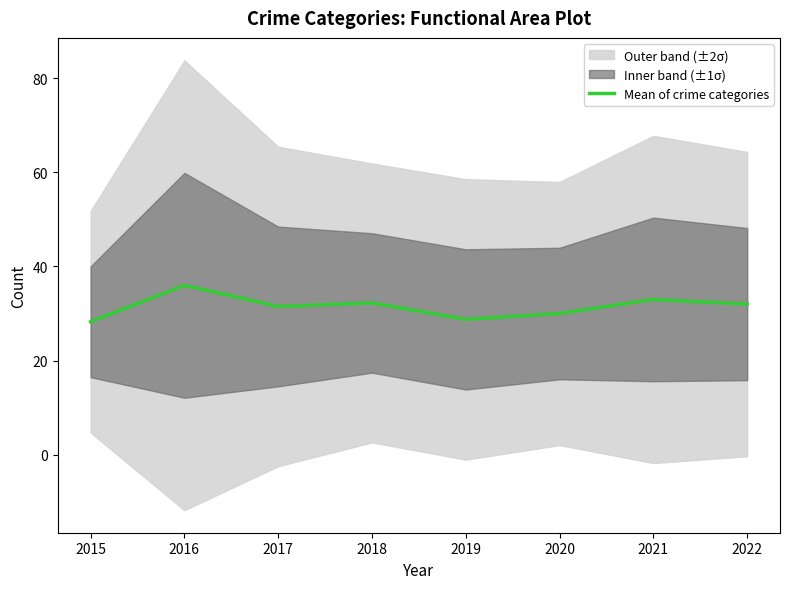

Where is the data nearest to the value 32?

2022